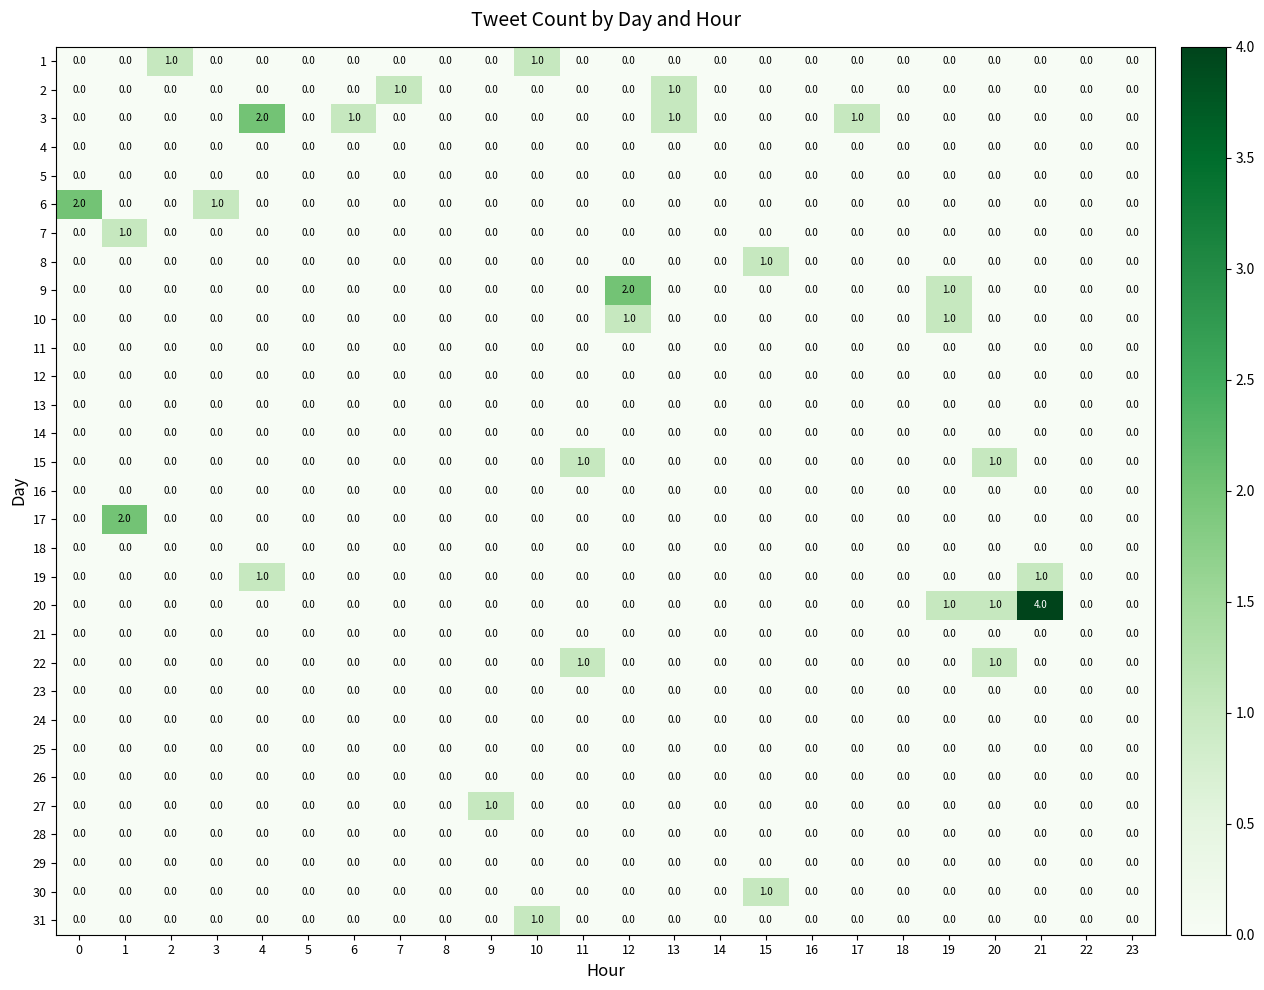

How many series are shown in this chart?

31